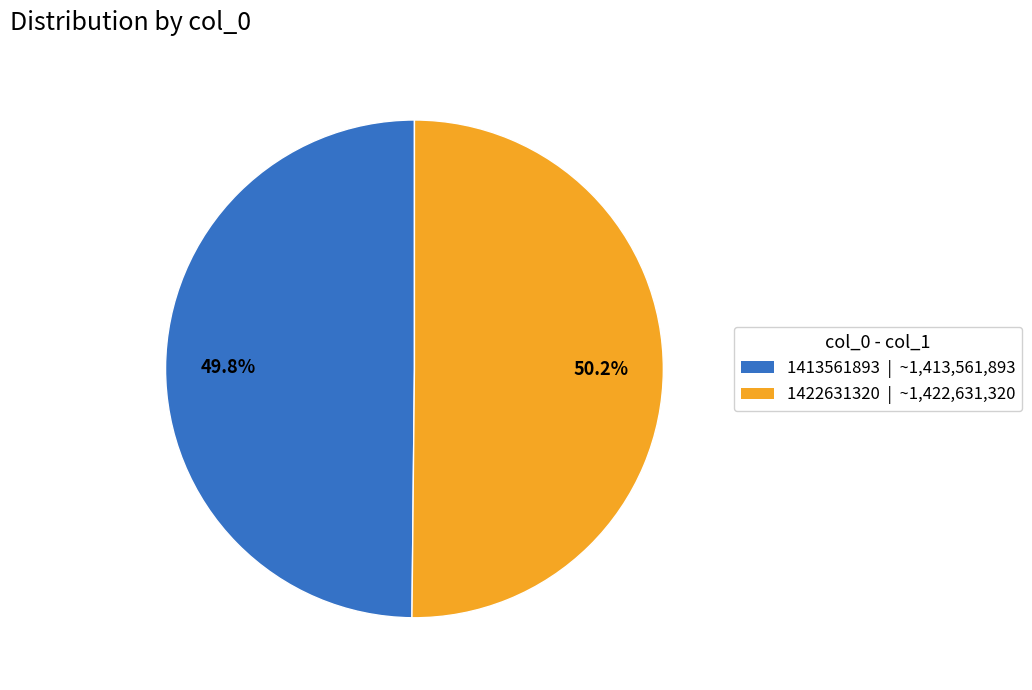

Combined, what portion of the pie is 1413561893 and 1422631320?

100.0%